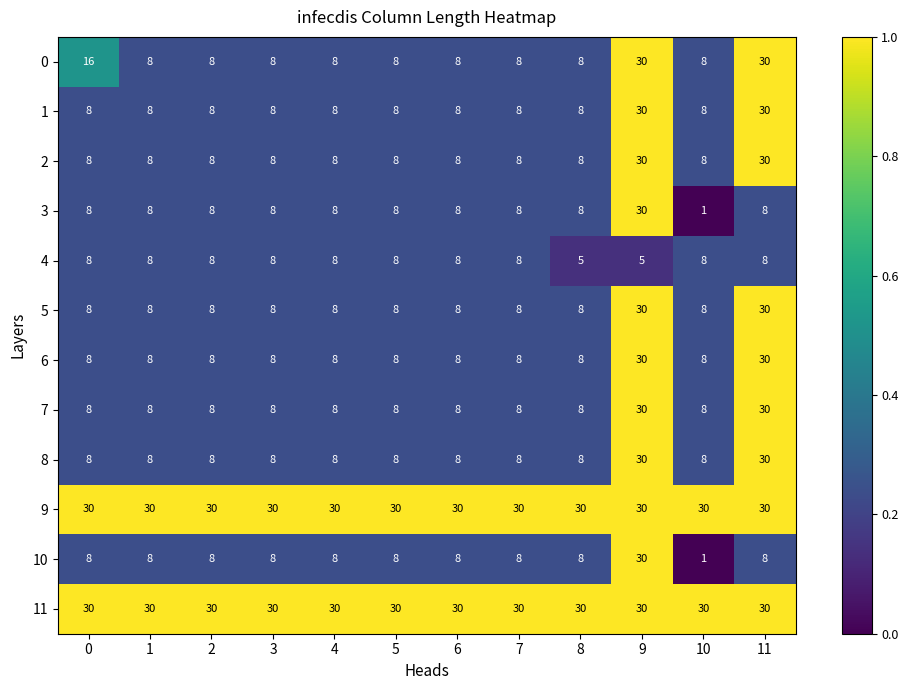

Is the value of 8 at 0 greater than the value of 1 at 11?

No